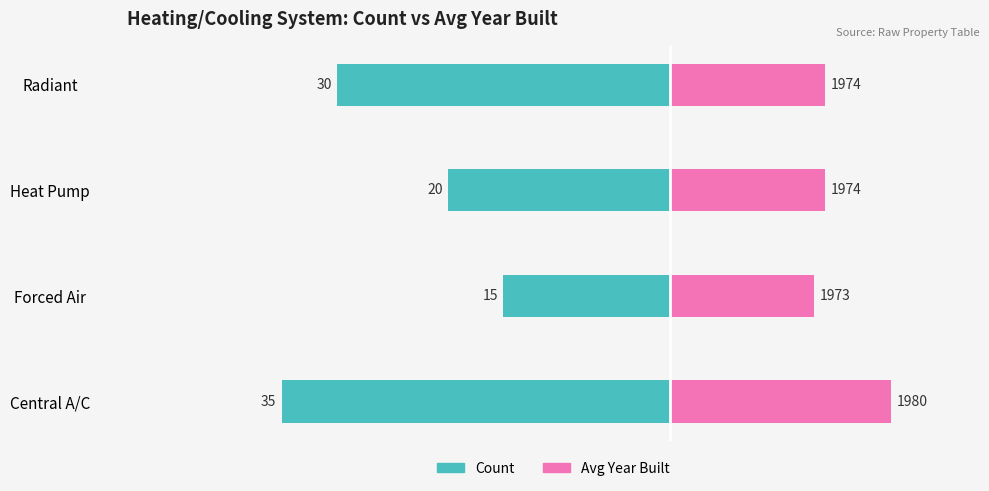

The Count series shows -35 at Central A/C. True or false?

True